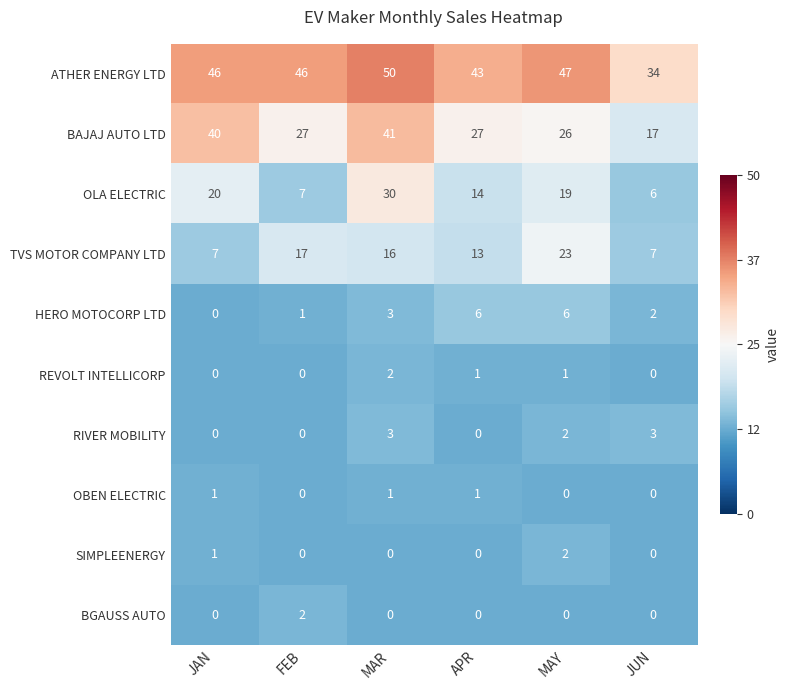

Where does the RIVER MOBILITY series first go above 2?

MAR